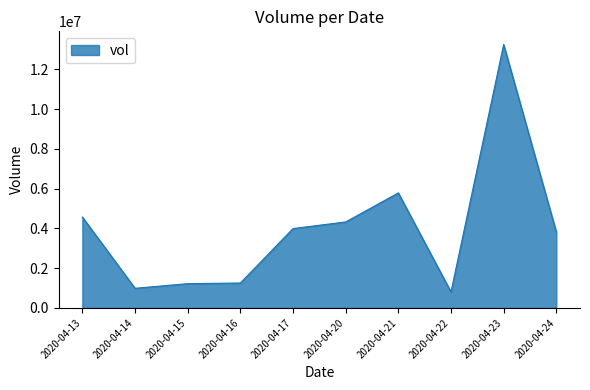

What is the sum of all values?

40034600